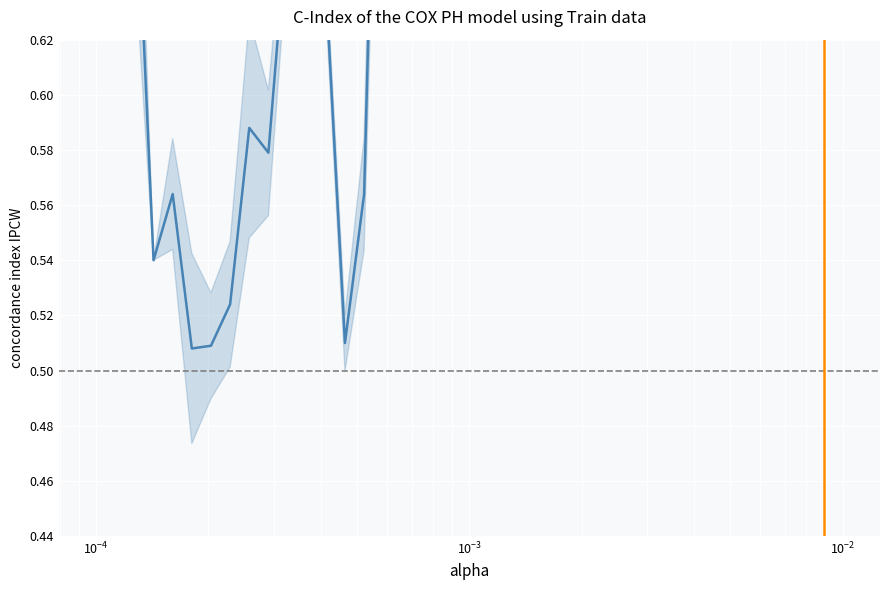

What is the smallest value displayed?

0.5